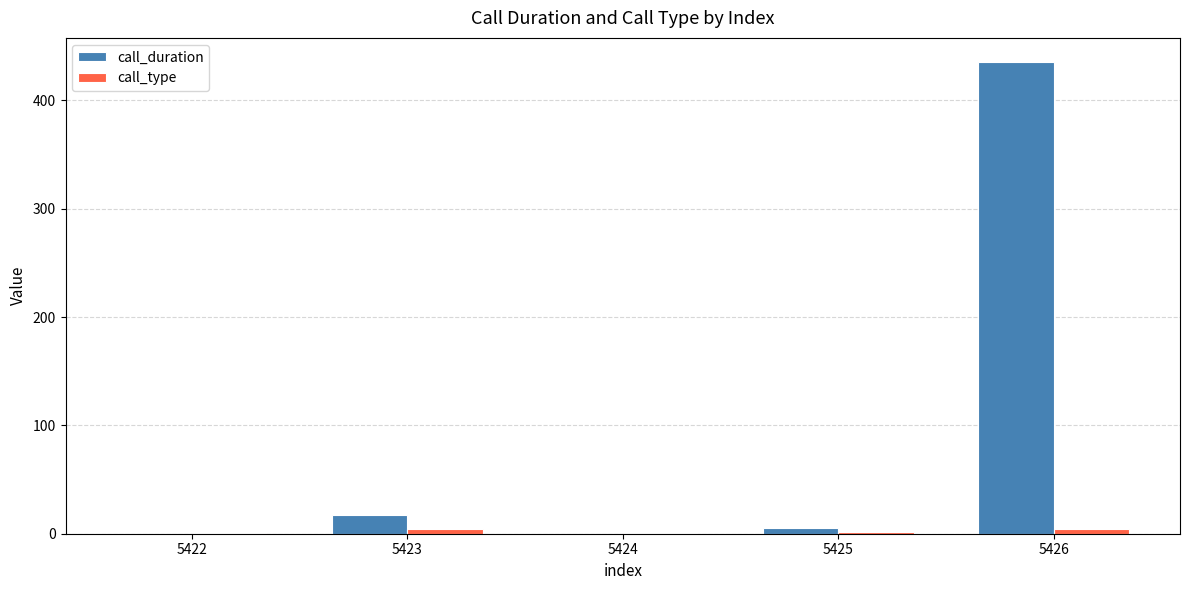

Which series has the largest total across all categories?

call_duration